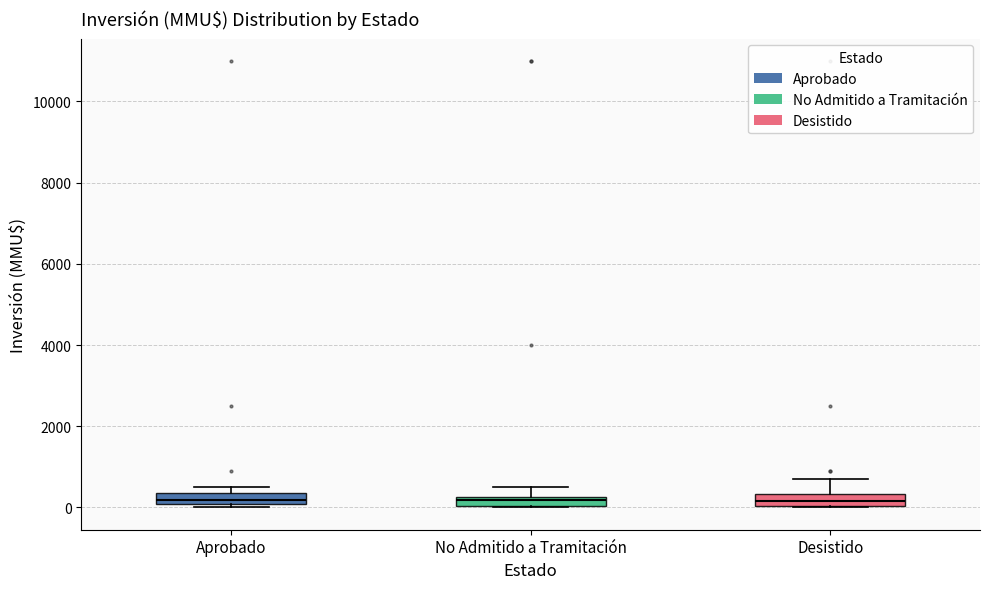

Where is the upper edge of the box for No Admitido a Tramitación on the y-axis? The values are not printed on the chart, so give them approximately, as read against the axis.

200